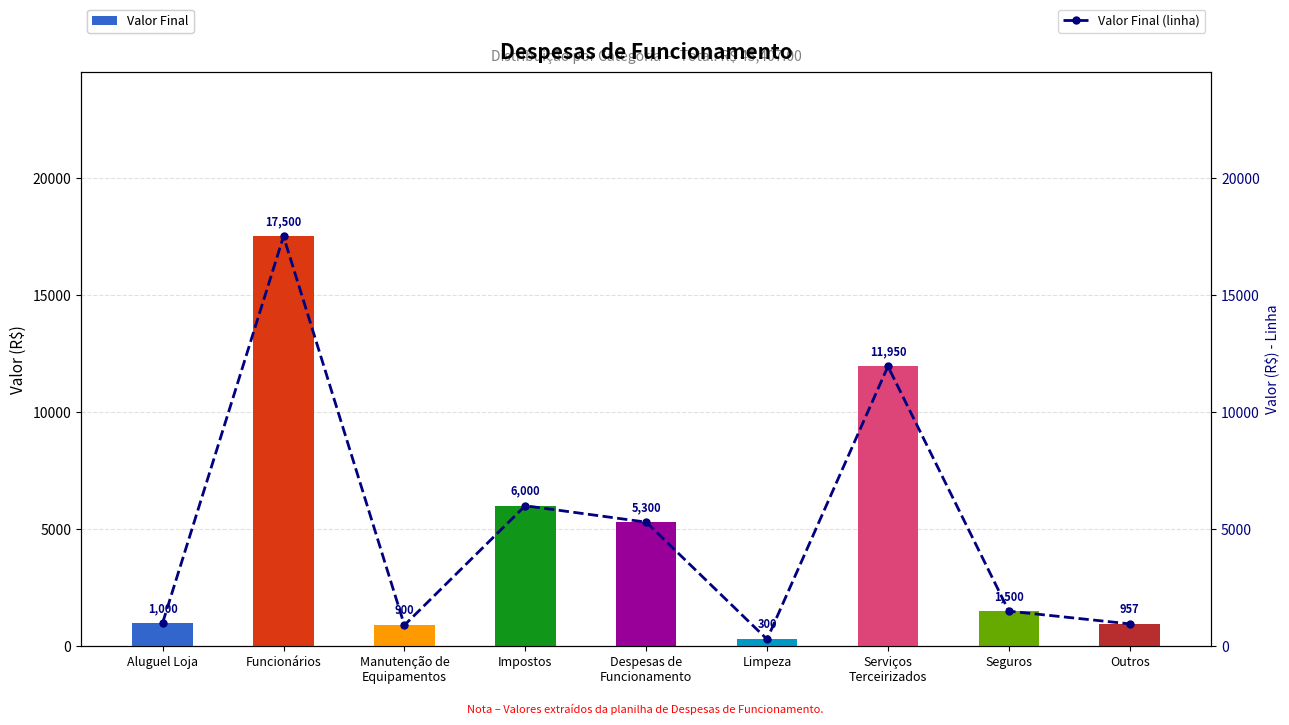

How many groups of bars are there?

9